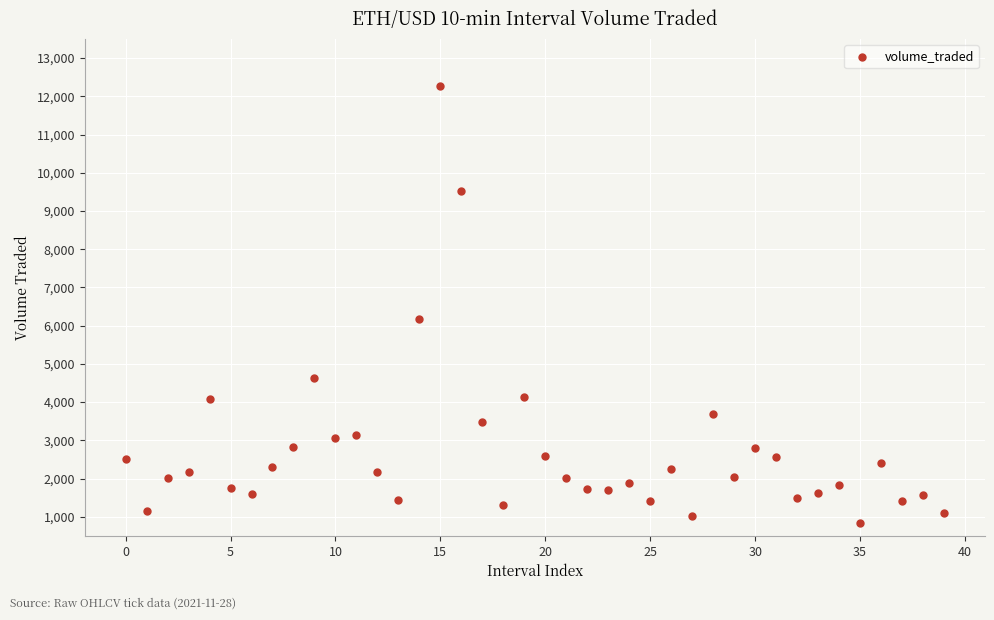

What Y value in the scatter plot is closest to 6546?

6175.0